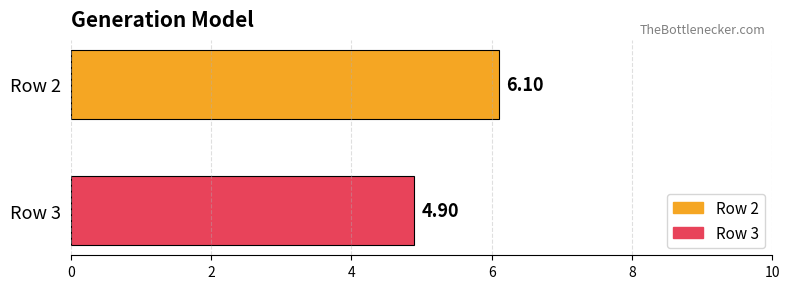

Which series has the widest spread of values?

Row 2